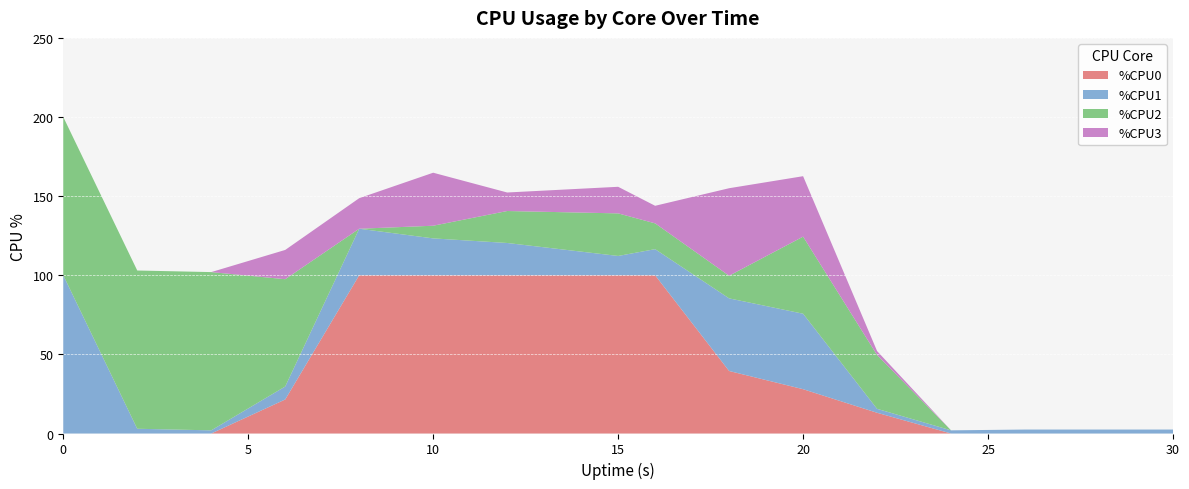

Reading left to right, extract all data points from this chart.

%CPU0: 0=0.0	2=0.0	4=0.0	6=21.5	8=100.0	10=100.0	12=100.0	15=100.0	16=100.0	18=39.5	20=28.0	22=13.1	24=0.0	26=0.0	28=0.0	30=0.0
%CPU1: 0=100.0	2=3.0	4=2.0	6=8.2	8=29.4	10=23.3	12=20.4	15=12.2	16=16.5	18=45.9	20=47.7	22=2.5	24=2.0	26=2.5	28=2.5	30=2.5
%CPU2: 0=100.0	2=100.0	4=100.0	6=67.8	8=0.0	10=8.0	12=20.2	15=26.9	16=16.3	18=14.3	20=48.7	22=34.0	24=0.0	26=0.0	28=0.0	30=0.0
%CPU3: 0=0.0	2=0.0	4=0.0	6=18.5	8=19.3	10=33.5	12=11.7	15=16.8	16=11.1	18=55.3	20=38.2	22=2.5	24=0.0	26=0.0	28=0.0	30=0.0